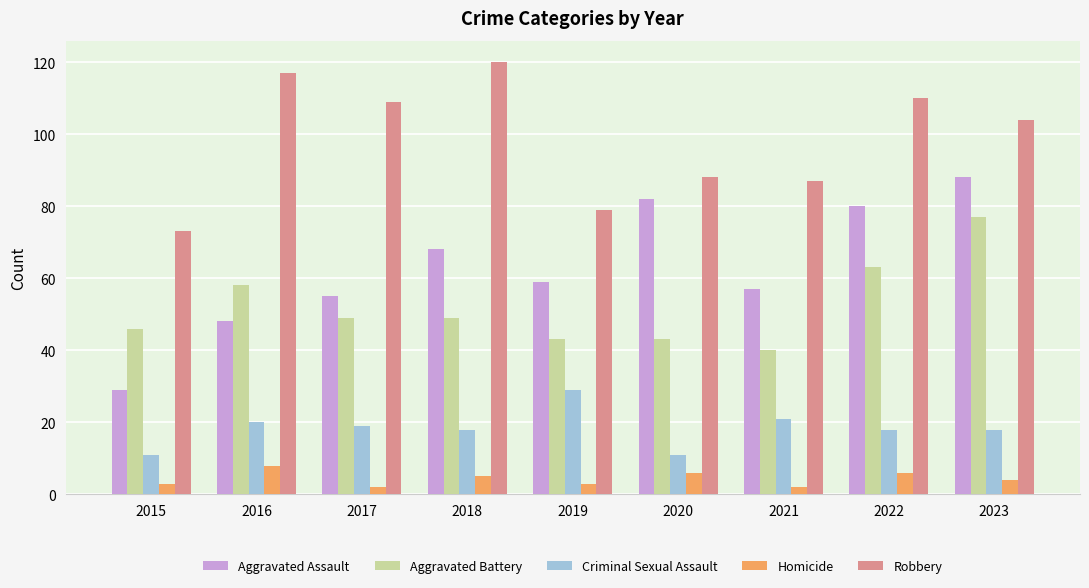

The Criminal Sexual Assault series shows 11 at 2015. True or false?

True